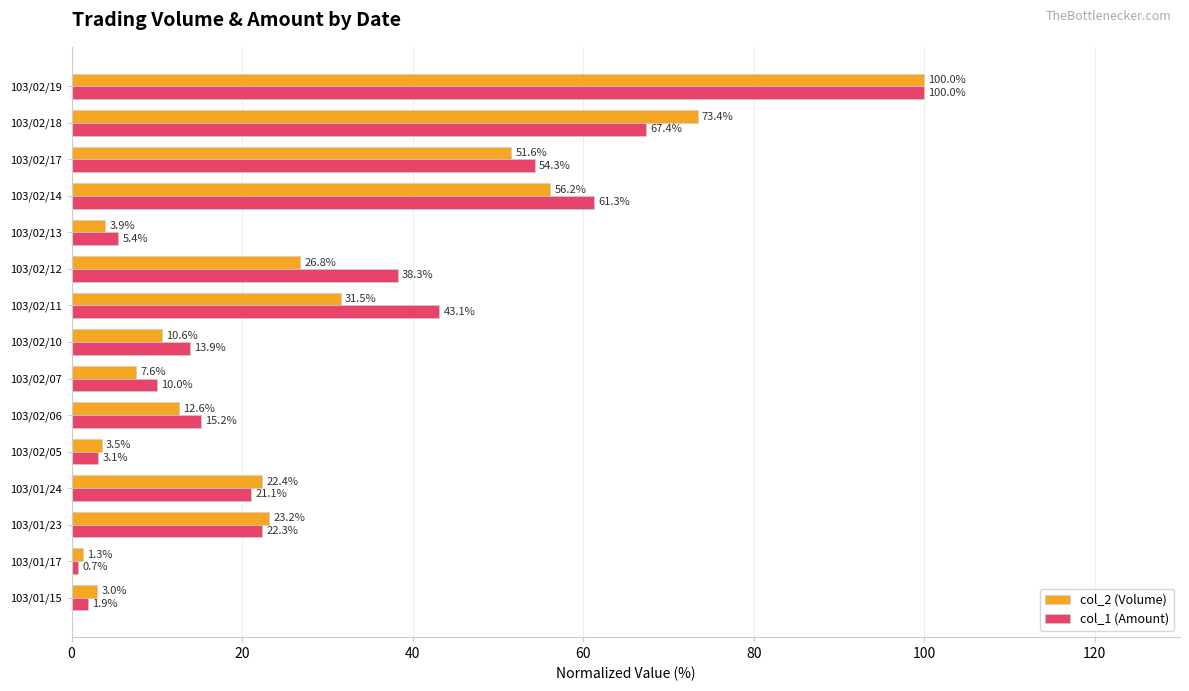

What is the average value of the col_2 (Volume) series?

28.5